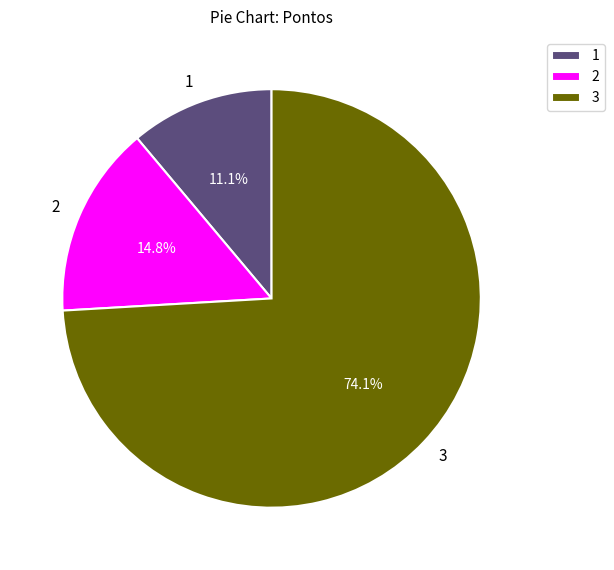

Between 3 and 1, which is larger?

3